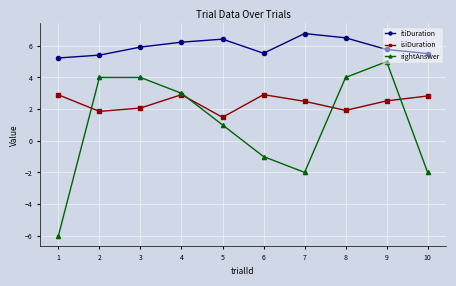

At which category does itiDuration reach its first local peak?

5